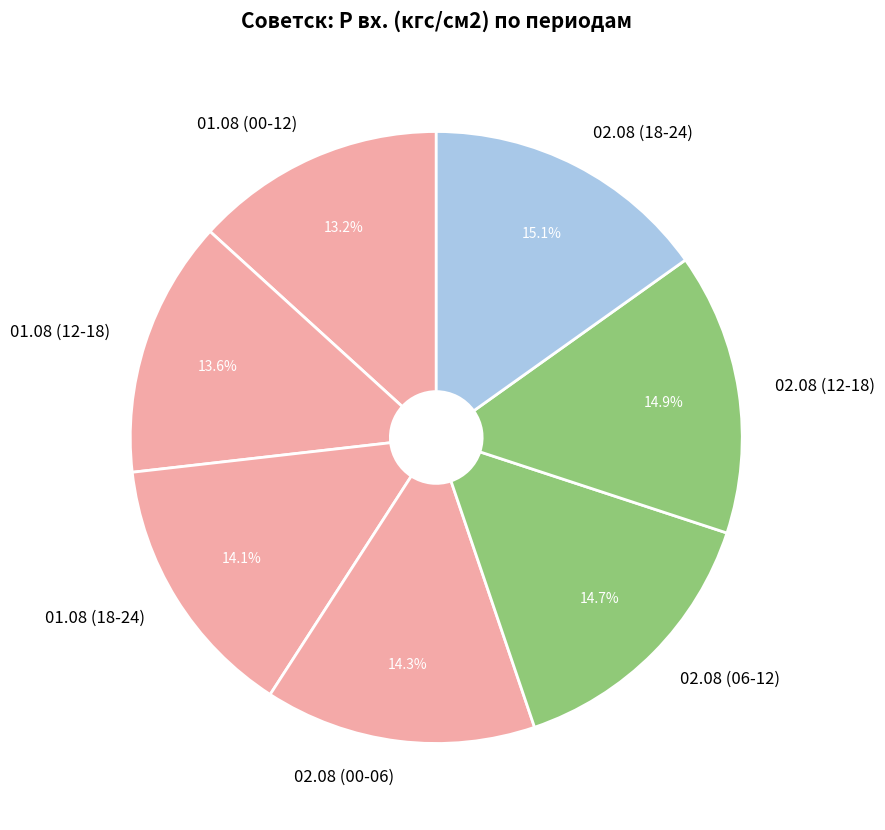

What percentage is NOT represented by 01.08 (12-18)?

86.4%